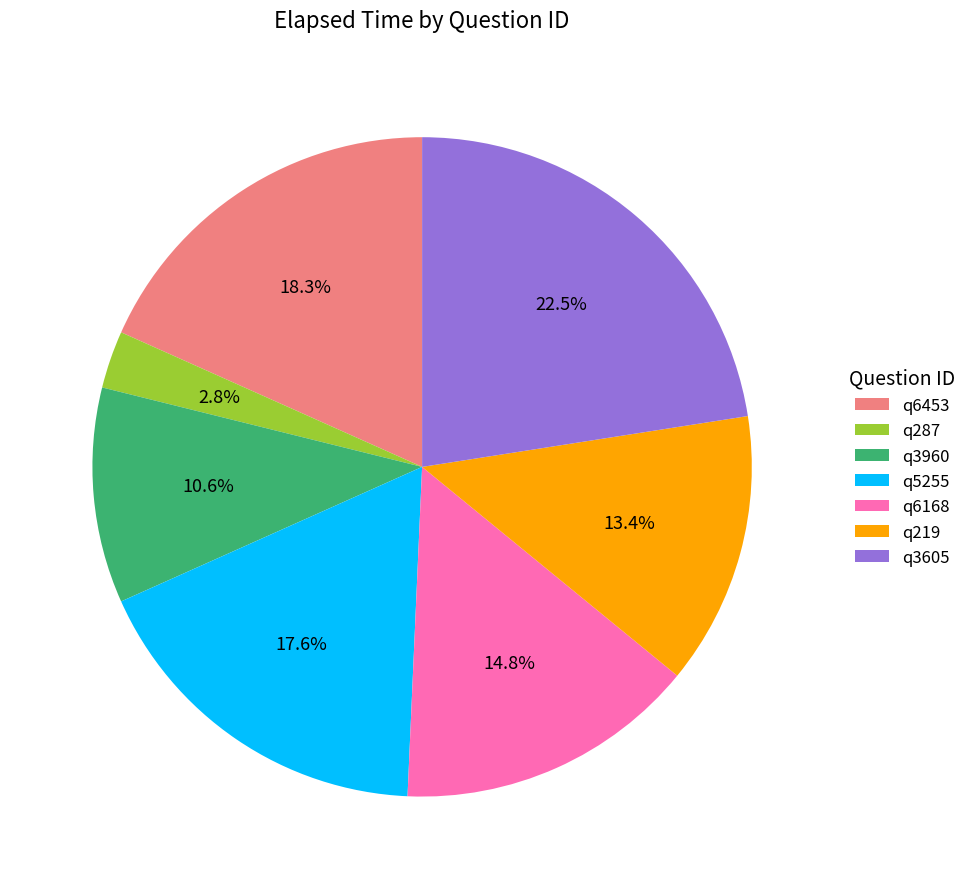

Approximately how many times larger is the value at q5255 compared to q6168?

1.2